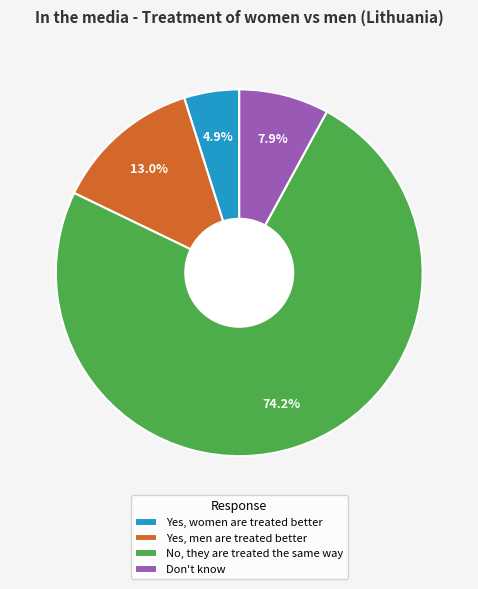

Is it true that No, they are treated the same way is 74% of the pie?

True